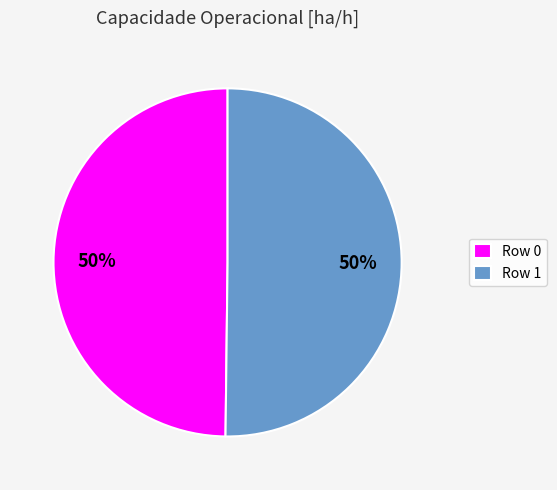

Count the number of slices in the pie.

2